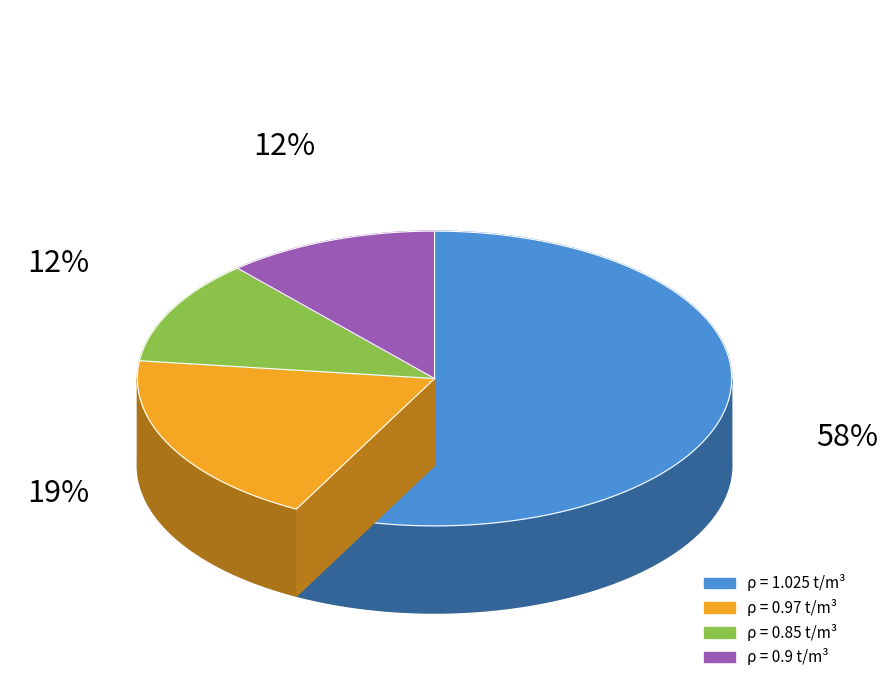

To the nearest percent, what portion does 1.025 represent?

58%